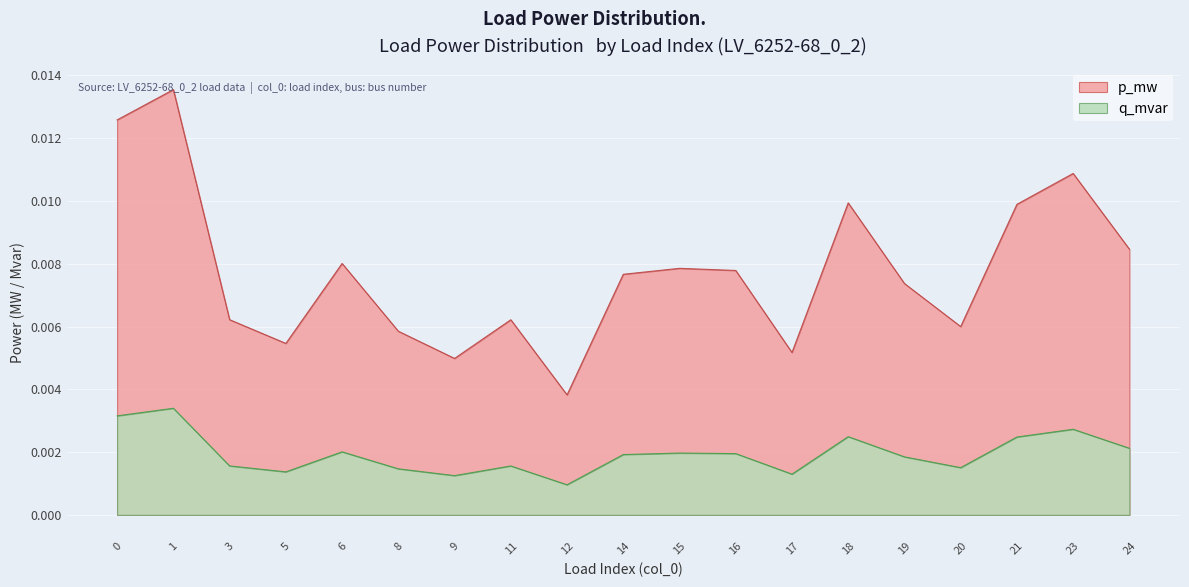

Is the value of q_mvar at 1 greater than the value of p_mw at 3?

No